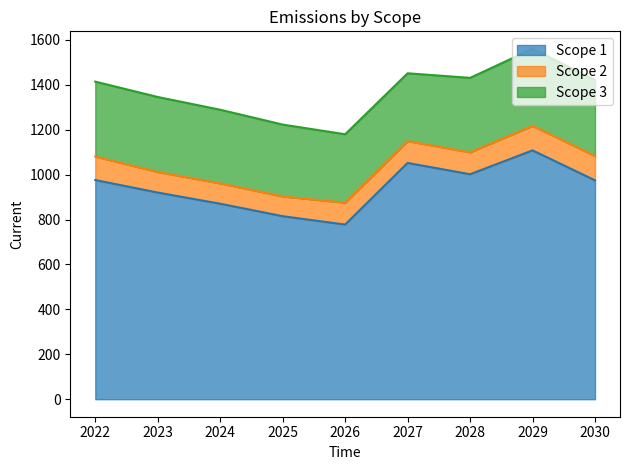

Which series changed the most between 2026 and 2029?

Scope 1